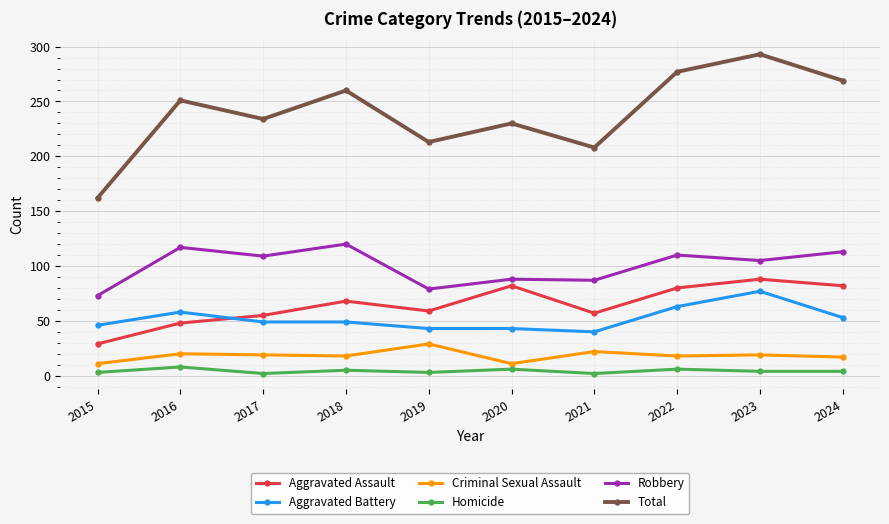

The Aggravated Battery series shows 31 at 2022. True or false?

False